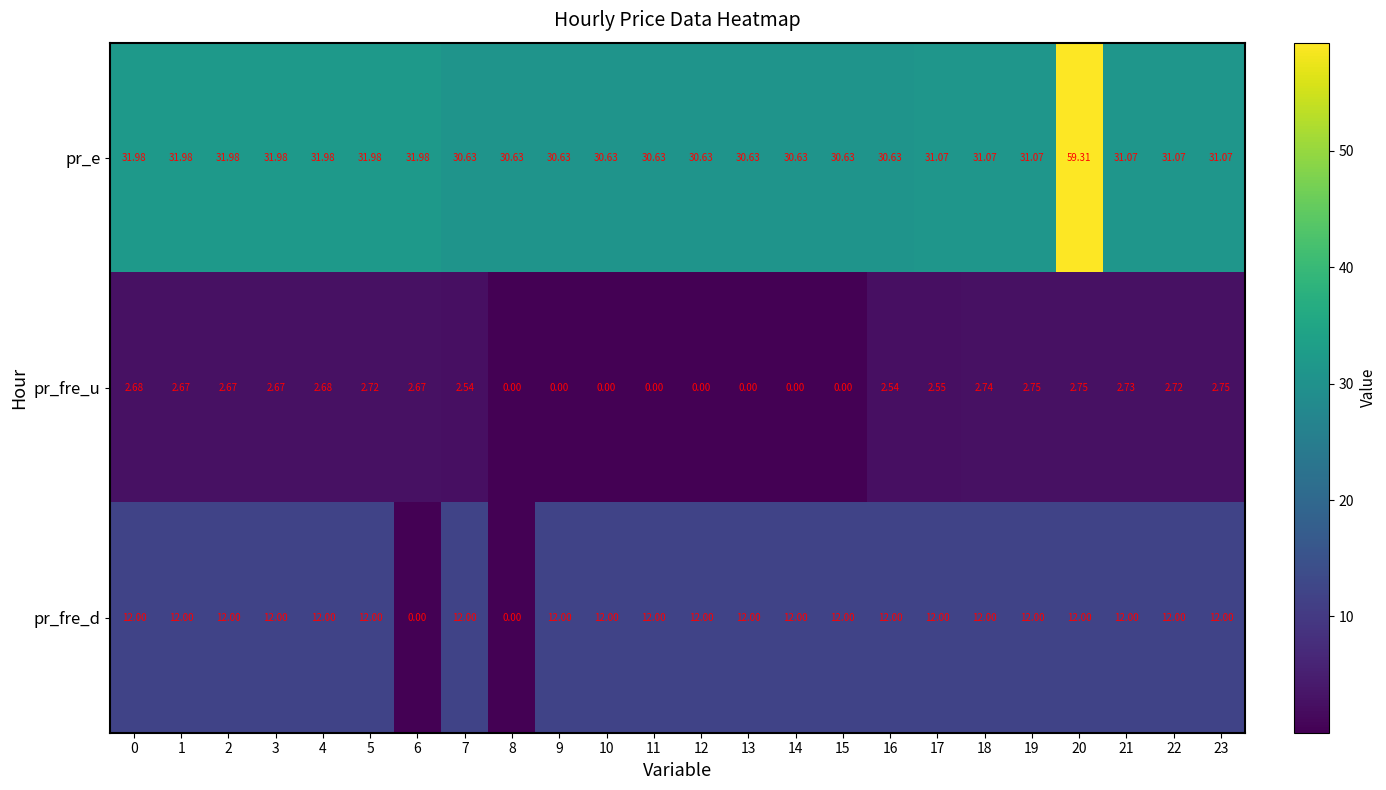

Which series has the largest total across all categories?

pr_e